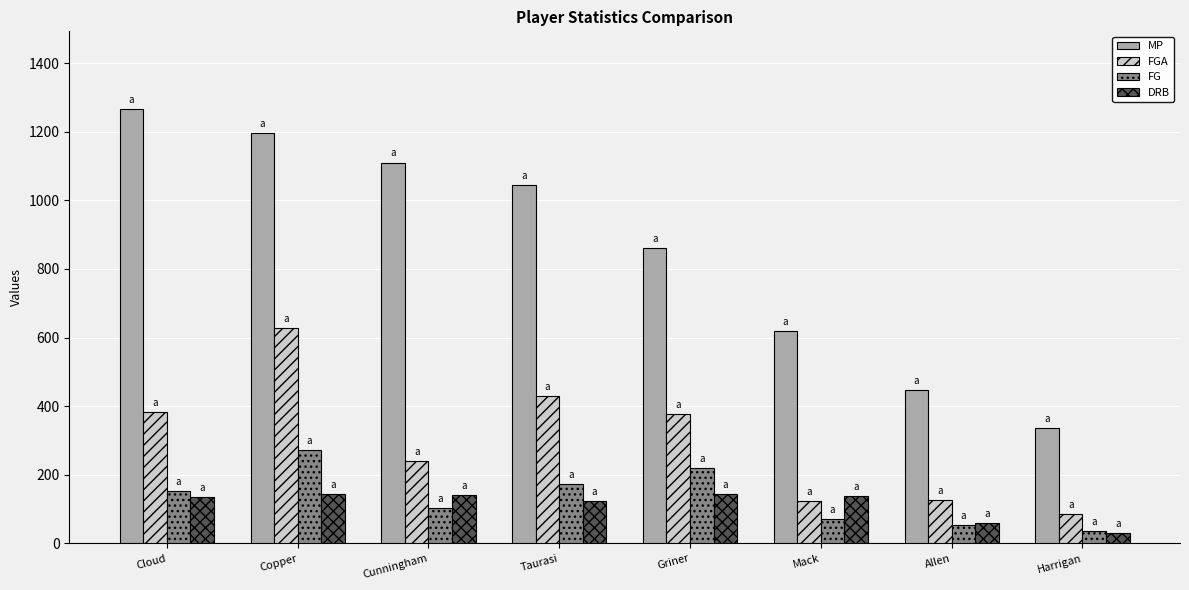

List the series in order of their peak value, highest first.

MP, FGA, FG, DRB